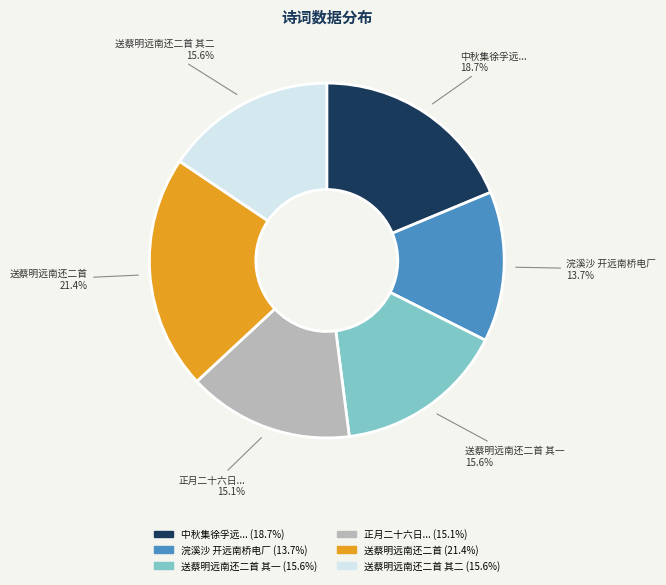

Does any single category account for the majority?

No